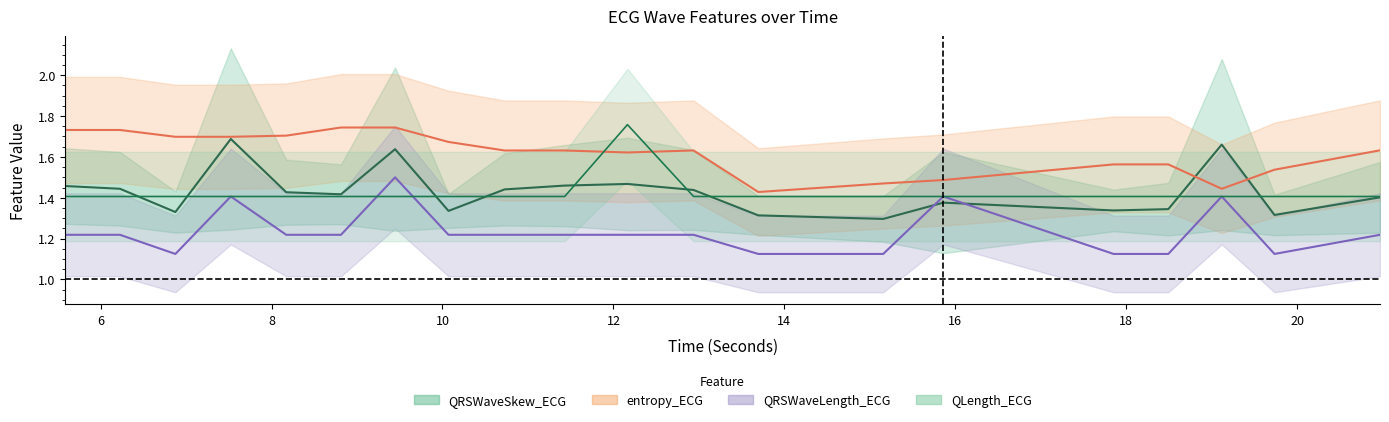

The value of QLength_ECG at 17 is 2.3. True or false?

False